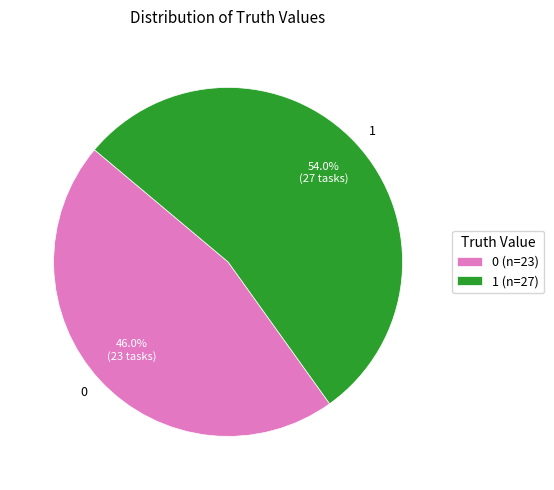

To the nearest percent, what is the difference between the 1 and 0 slice percentages?

8%